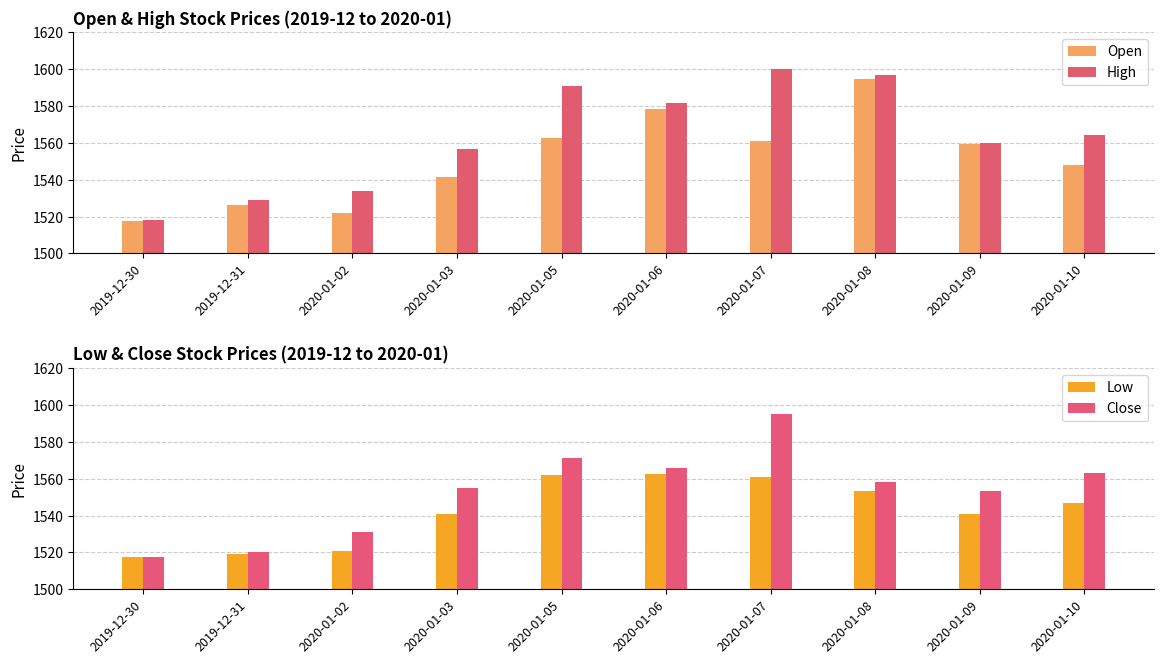

How many values in the Close series exceed 1558?

5